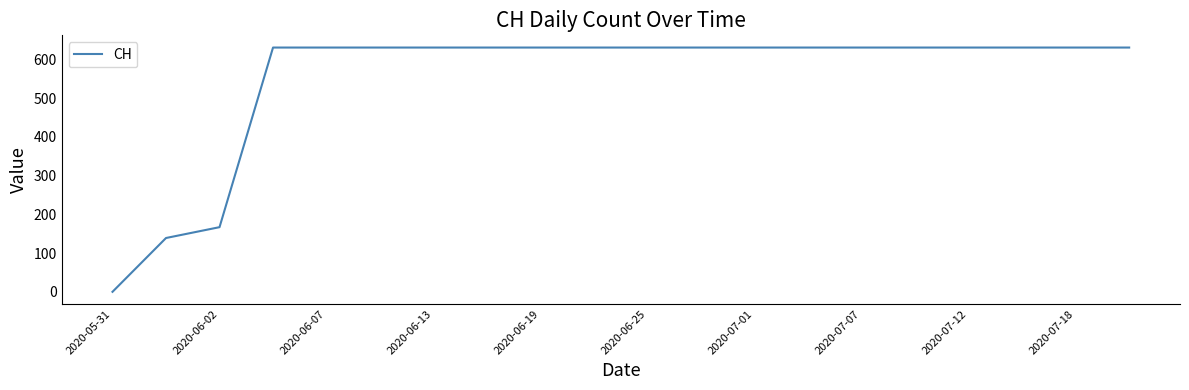

What is the difference between the maximum and minimum values?

631